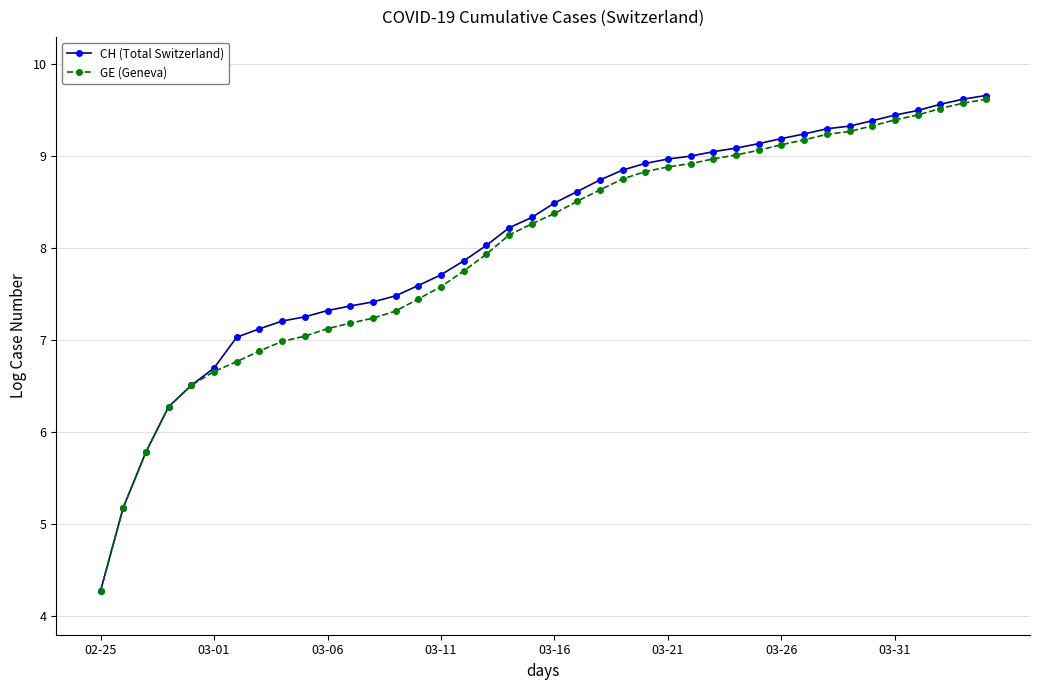

What is the value of the CH (Total Switzerland) point at the 10th from the left?

7.3